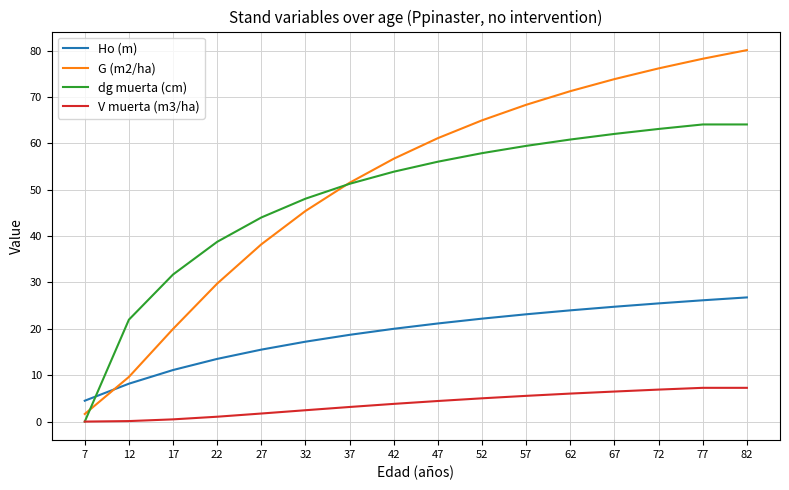

Which series has the widest spread of values?

G (m2/ha)